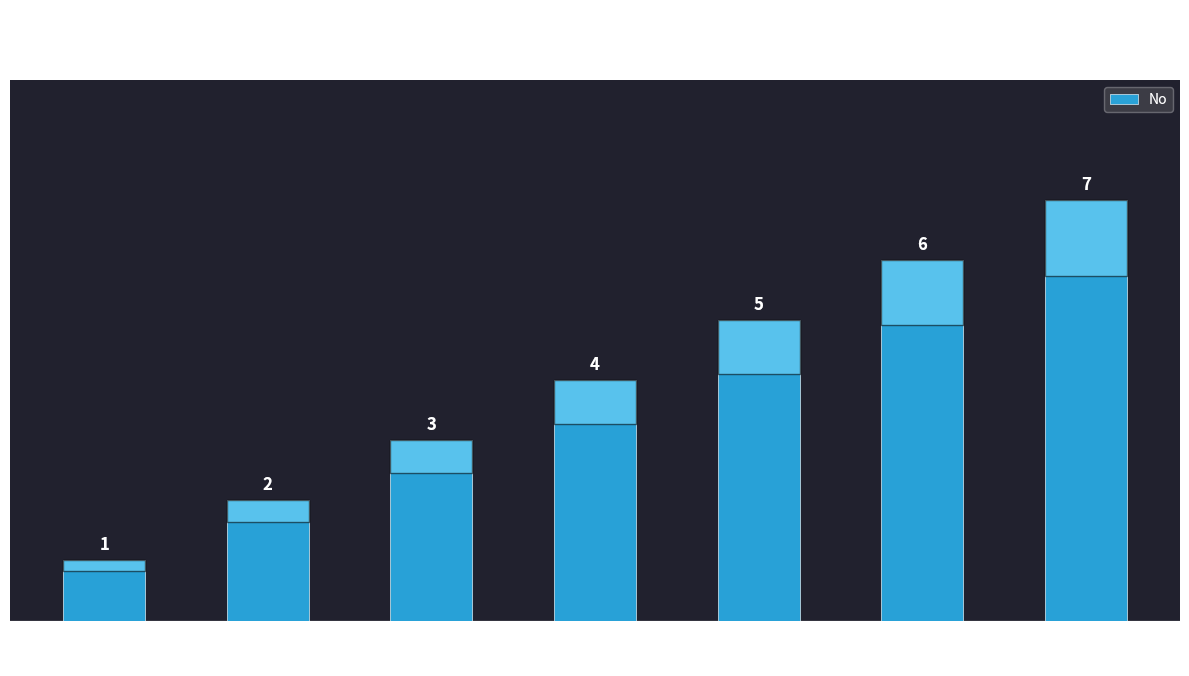

Are the bars horizontal?

No